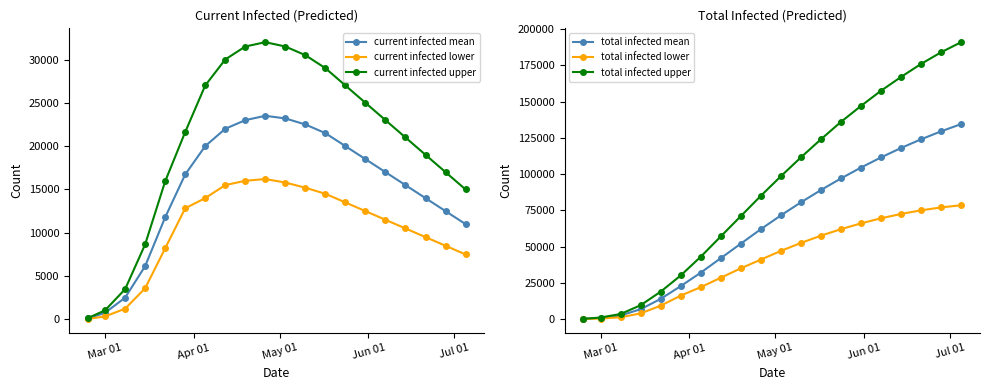

How many data points in current infected lower are less than 12500?

10